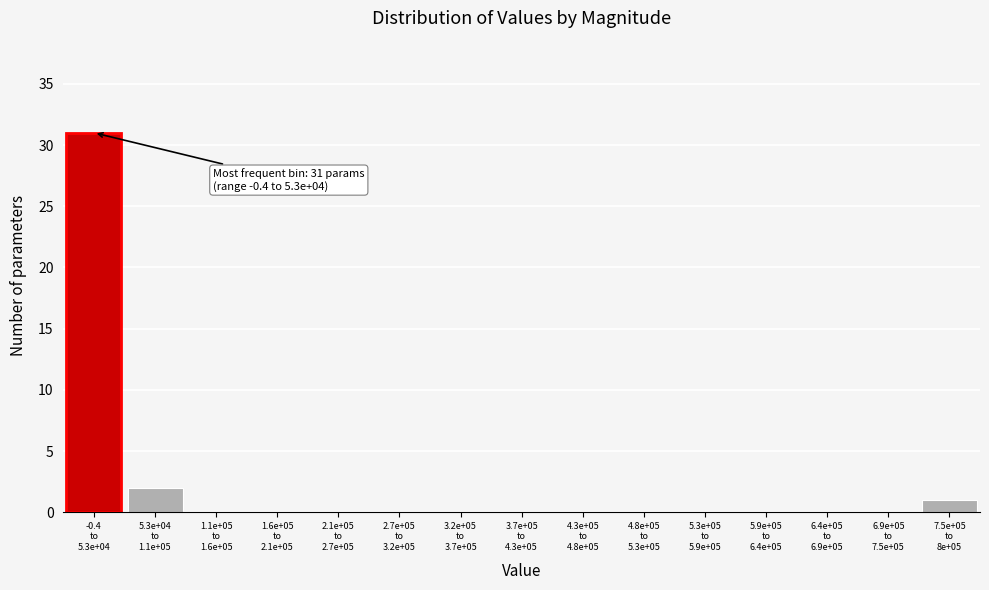

What is the maximum value shown in the chart?

31